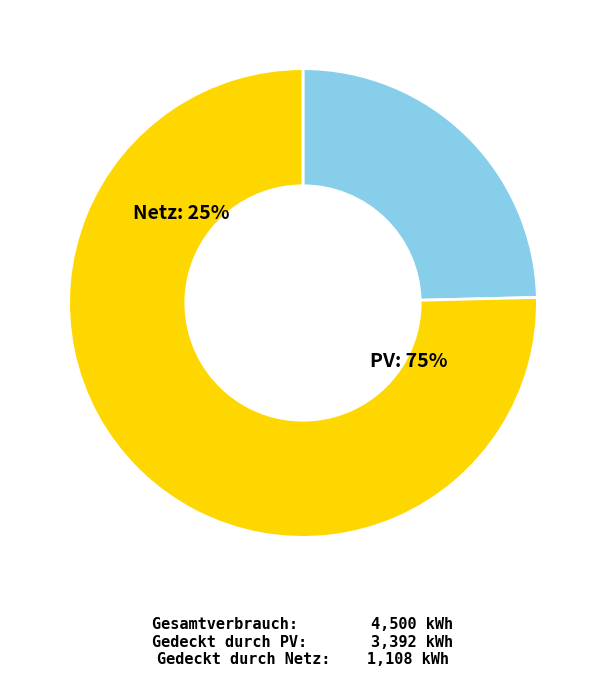

Count the number of slices in the pie.

5